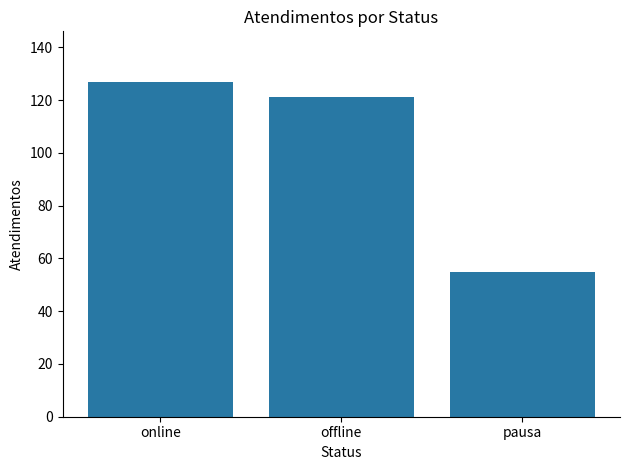

Between pausa and offline, which is larger?

offline